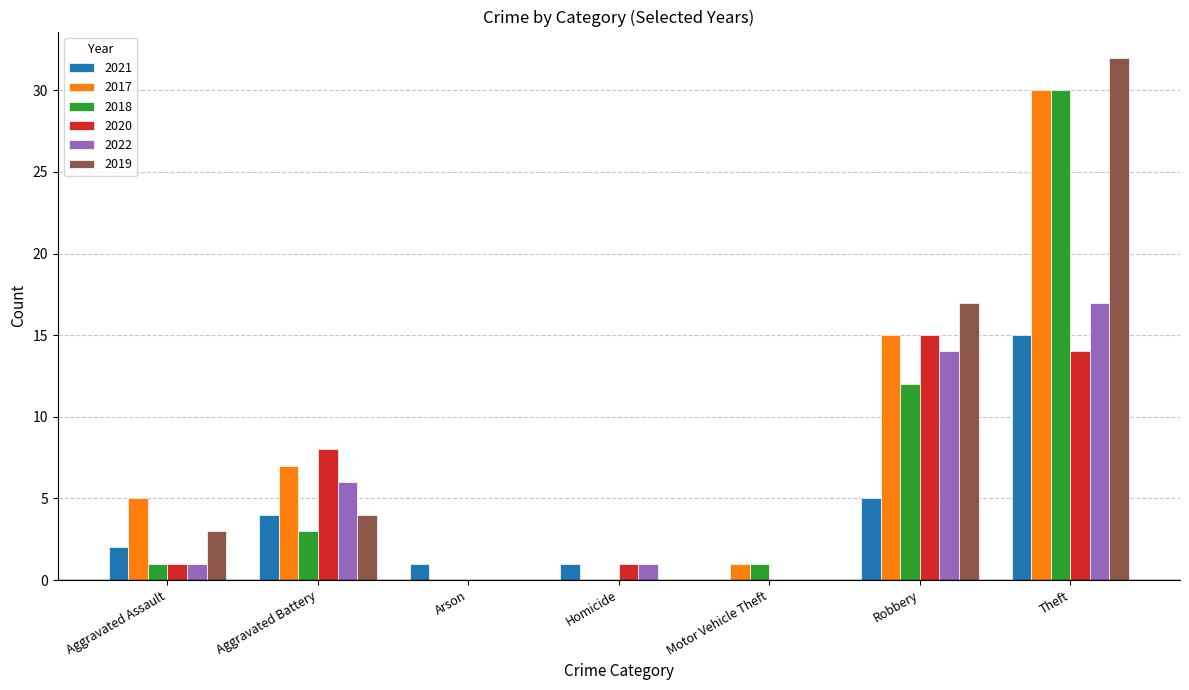

Between Aggravated Battery and Motor Vehicle Theft, which series saw the biggest shift?

2020